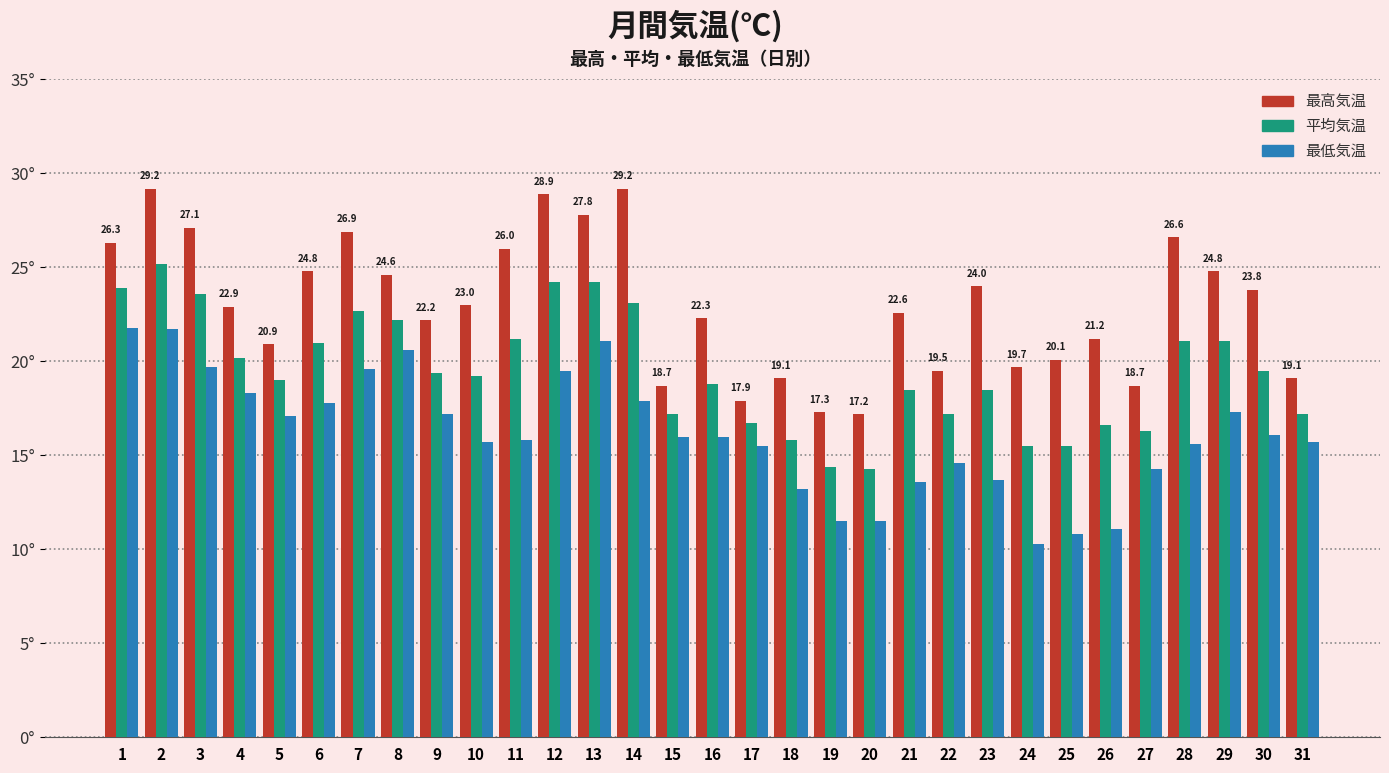

Are the bars grouped side by side (vs. stacked)?

Yes